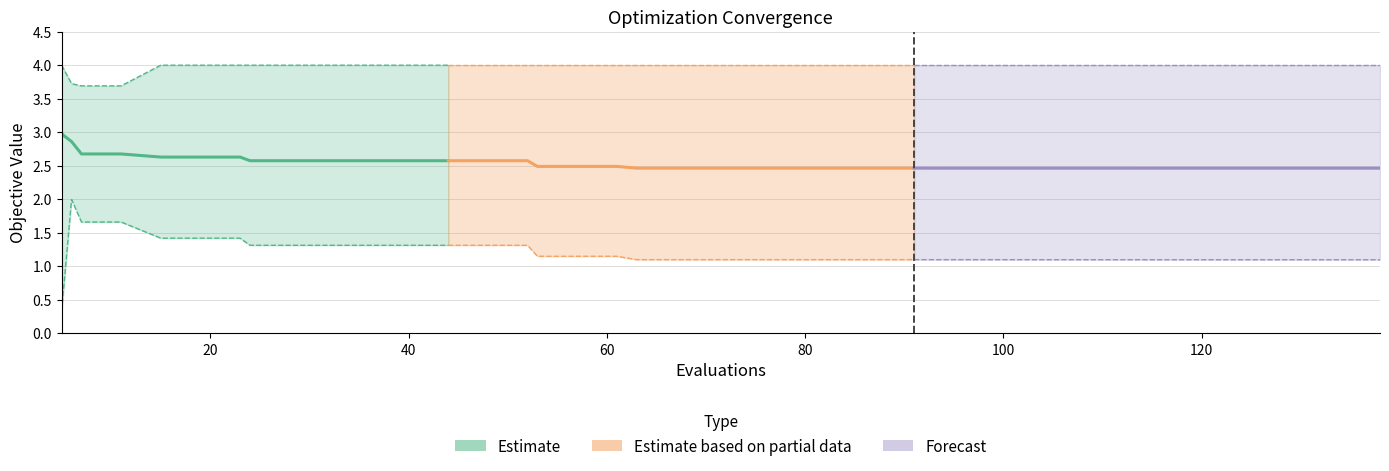

Between 11 and 36, which is larger?

11